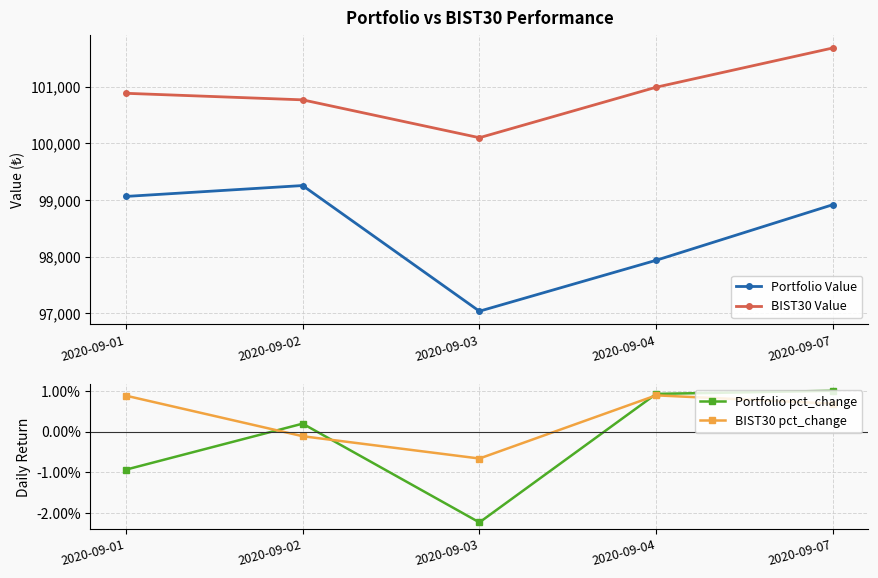

Reading left to right, list all the values displayed in this chart.

Portfolio Value: 2020-09-01=99062.4	2020-09-02=99254.7	2020-09-03=97036.5	2020-09-04=97935.5	2020-09-07=98917.6
BIST30 Value: 2020-09-01=100883.2	2020-09-02=100767.6	2020-09-03=100099.0	2020-09-04=100990.5	2020-09-07=101683.9
Portfolio pct_change: 2020-09-01=-0.0	2020-09-02=0.0	2020-09-03=-0.0	2020-09-04=0.0	2020-09-07=0.0
BIST30 pct_change: 2020-09-01=0.0	2020-09-02=-0.0	2020-09-03=-0.0	2020-09-04=0.0	2020-09-07=0.0